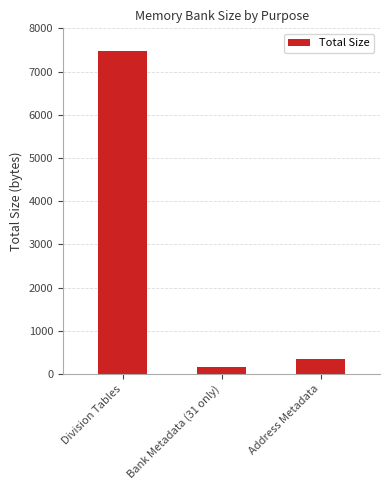

At which category does the chart reach its minimum across all series?

Bank Metadata (31 only)